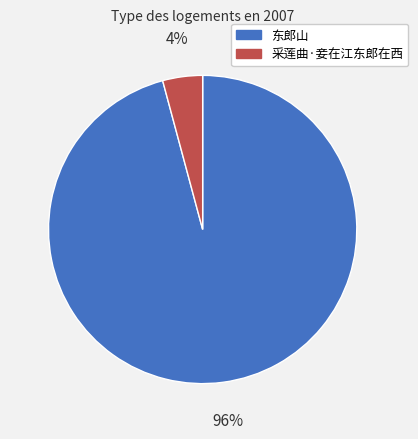

Rank the categories by value from lowest to highest.

采莲曲·妾在江东郎在西, 东郎山